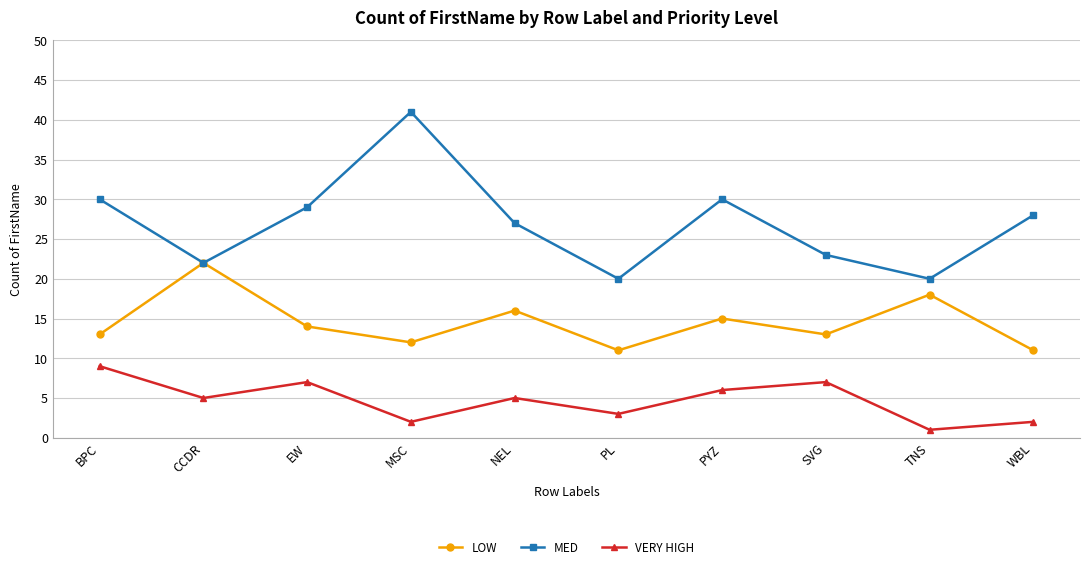

What is the difference between the maximum and minimum values in the LOW series?

11